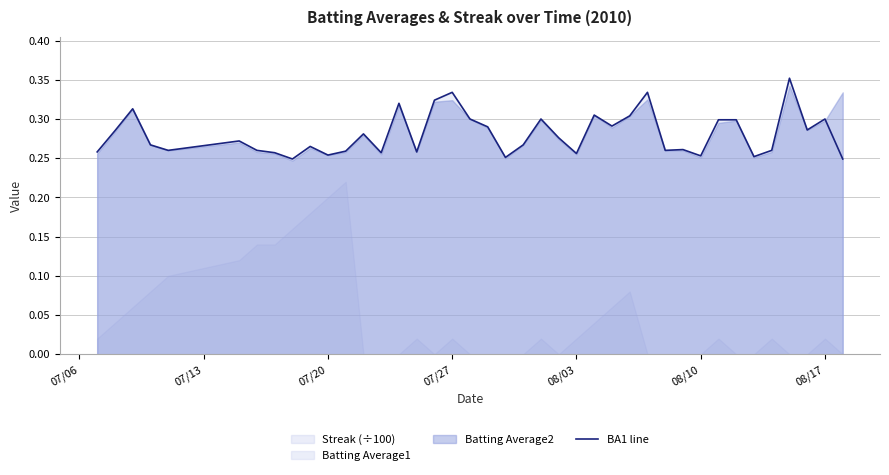

What is the sum of all values?

11.2